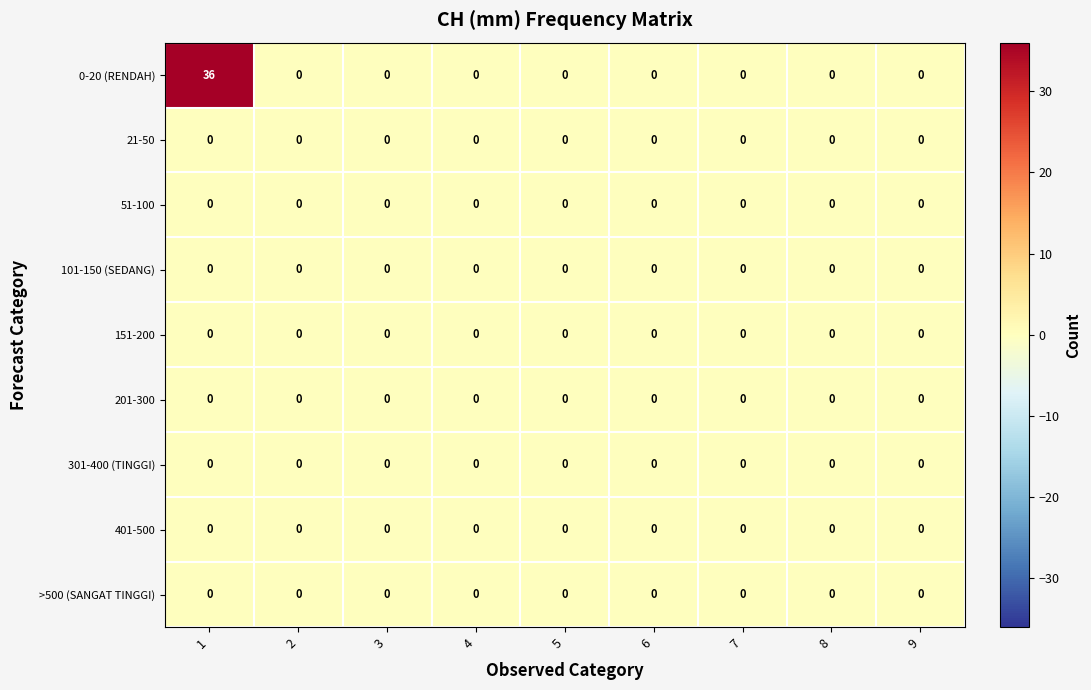

Is it true that 151-200 equals 0 at 1?

True